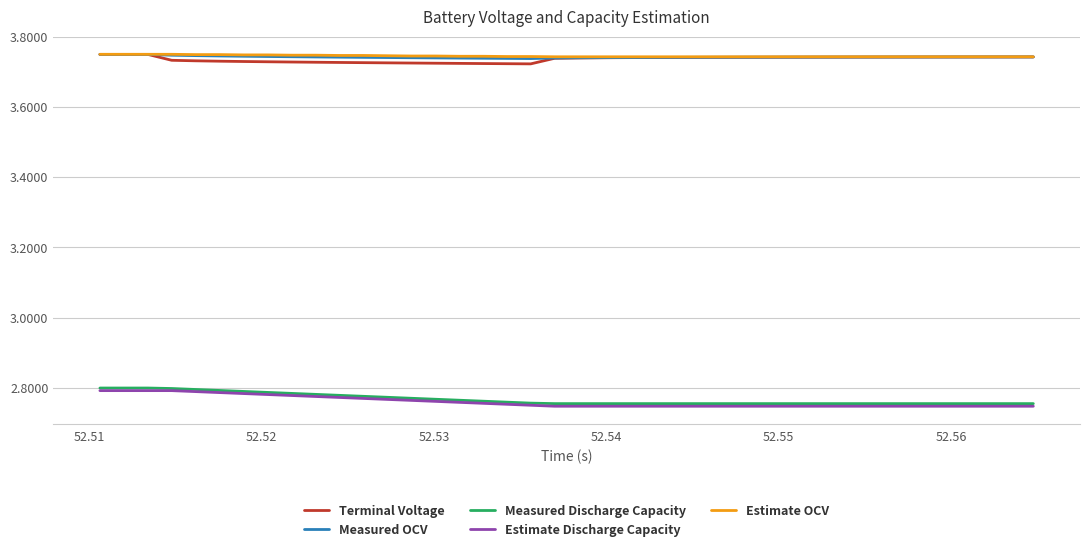

How many distinct data groups are displayed?

5